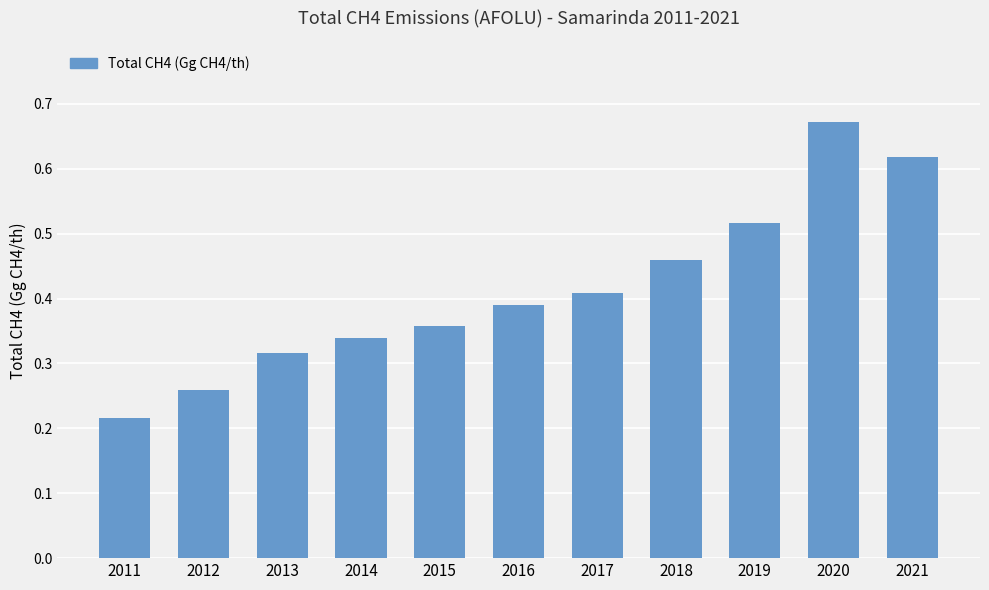

How many bars are there in total?

11